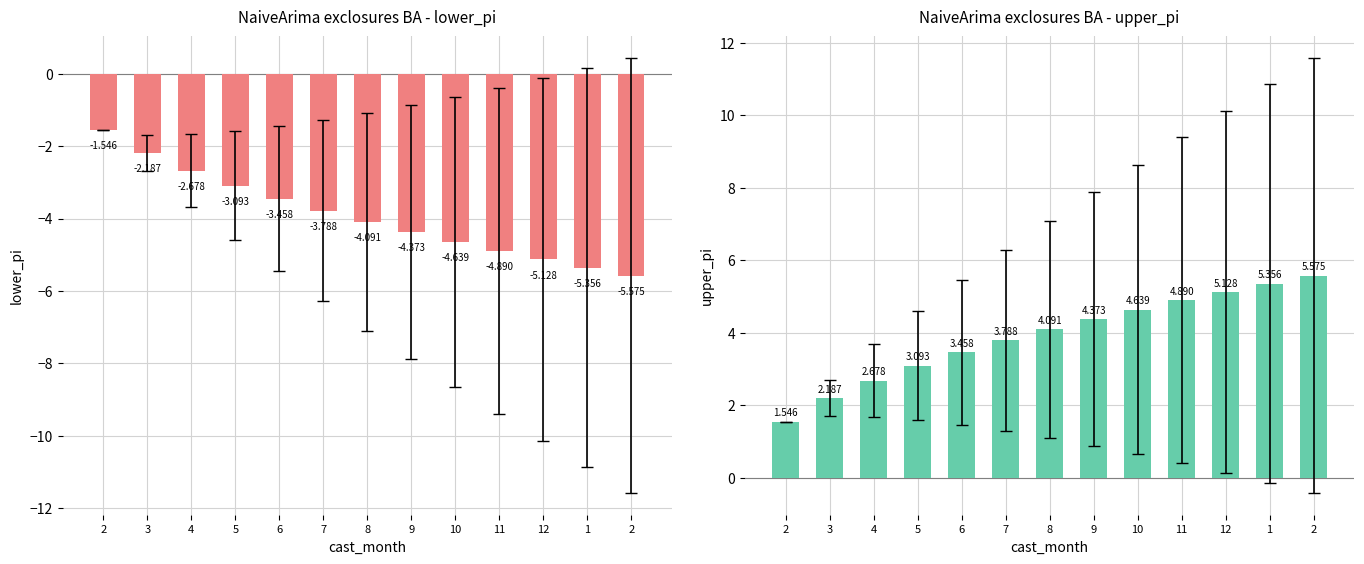

Where does the upper_pi series first go above 4?

8